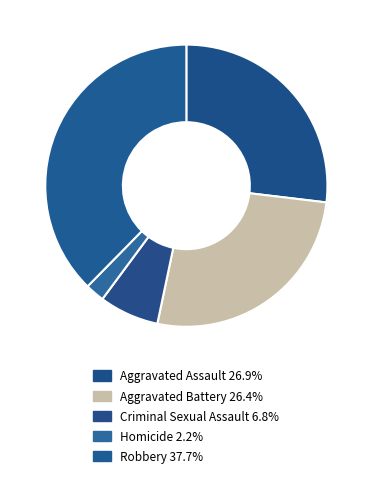

How many segments does this pie chart have?

5